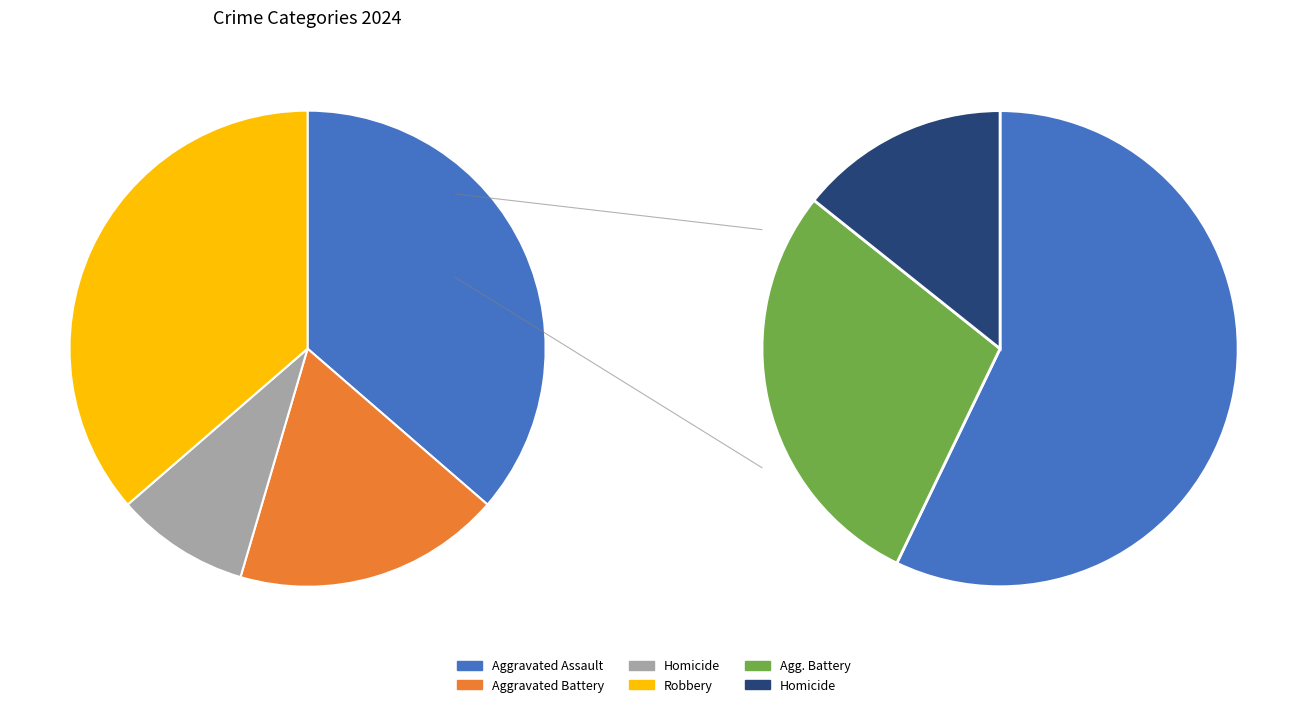

True or false: Aggravated Assault accounts for 36% of the total.

True